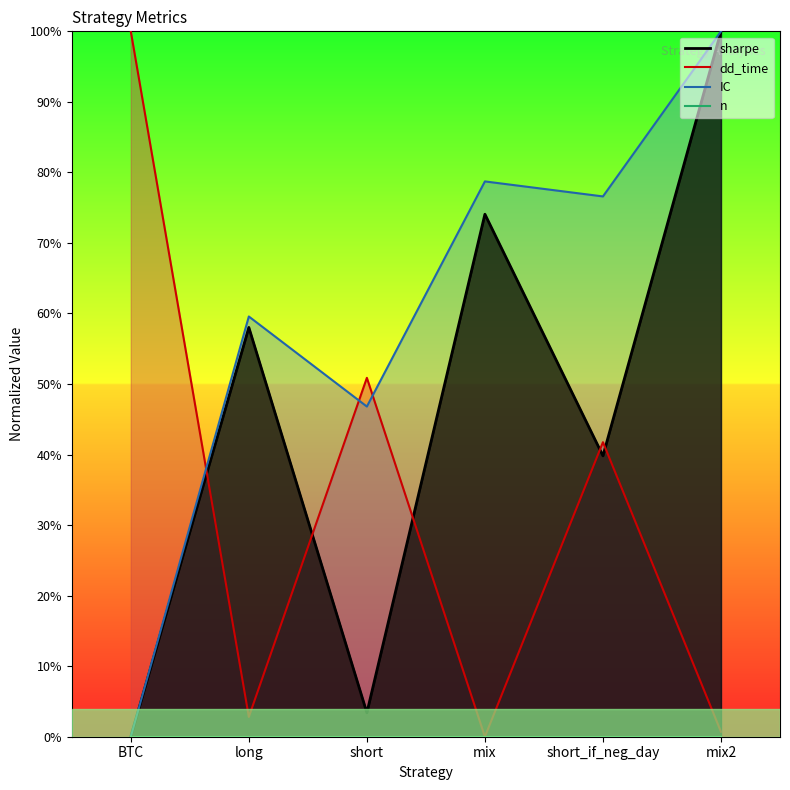

Which series changed the most between short and short_if_neg_day?

sharpe